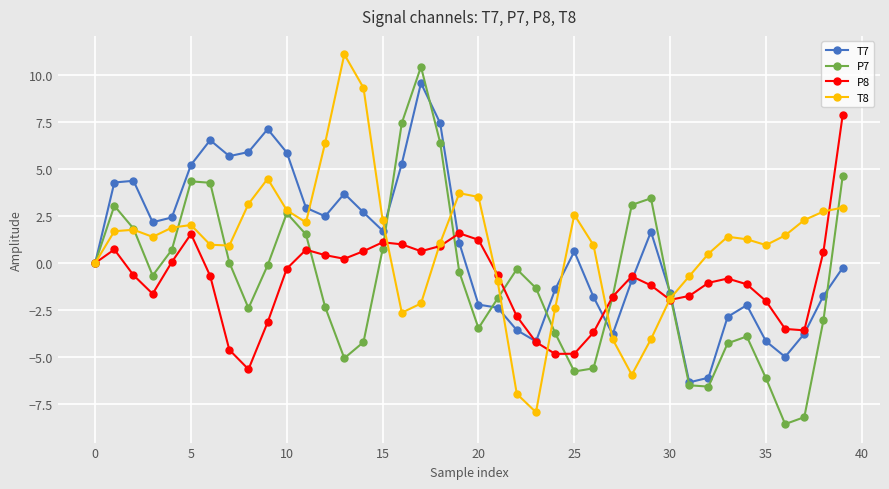

What is the value of the P8 point at the 26th from the left?

-4.8